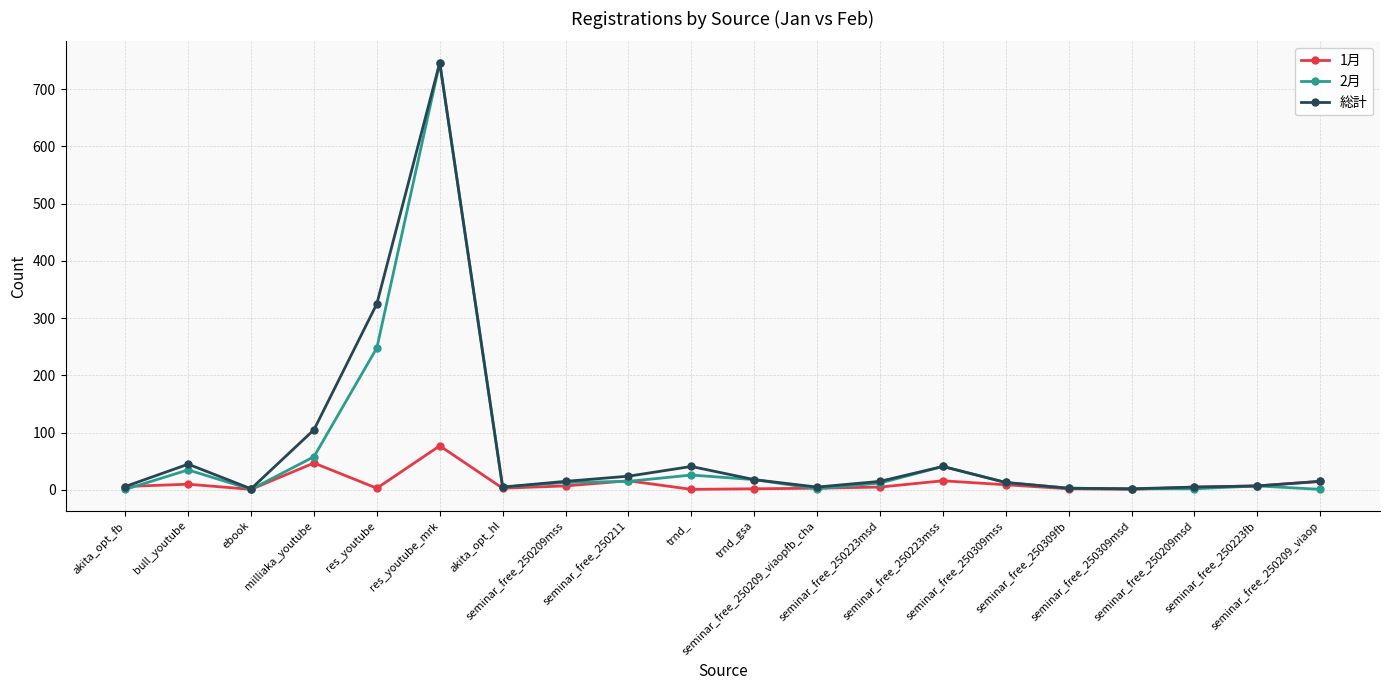

Which series has the widest spread of values?

2月